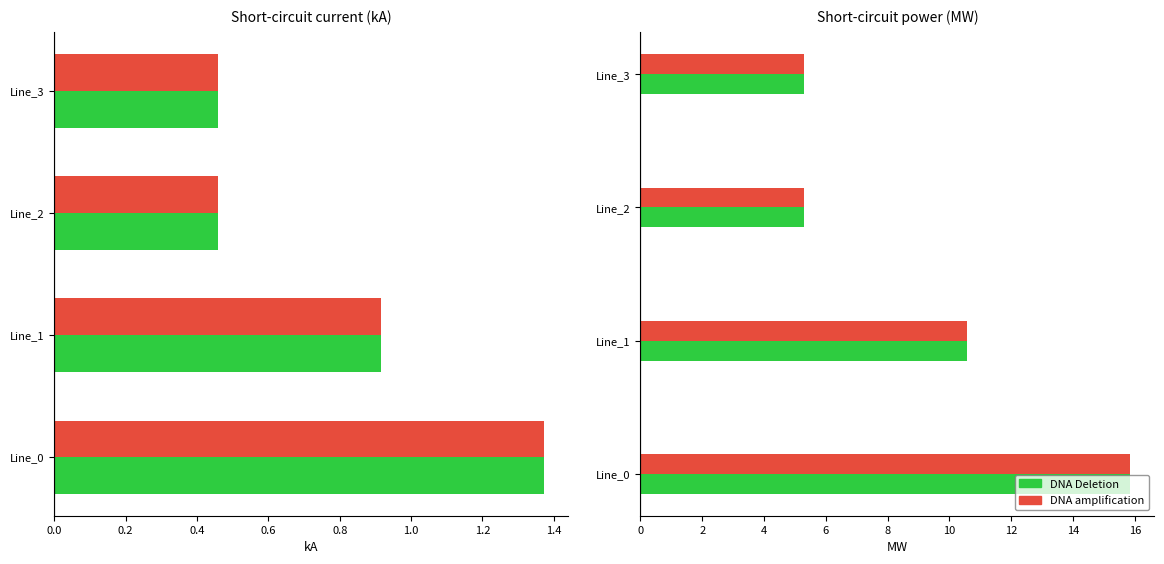

Reading left to right, list all the values displayed in this chart.

pf_ikss_b_from_ka: 1.4	0.9	0.5	0.5
pf_ikss_c_from_ka: 1.4	0.9	0.5	0.5
pf_ikss_b_to_ka: 1.4	0.9	0.5	0.5
pf_ikss_c_to_ka: 1.4	0.9	0.5	0.5
pf_skss_b_from_mw: 15.8	10.6	5.3	5.3
pf_skss_c_from_mw: 15.8	10.6	5.3	5.3